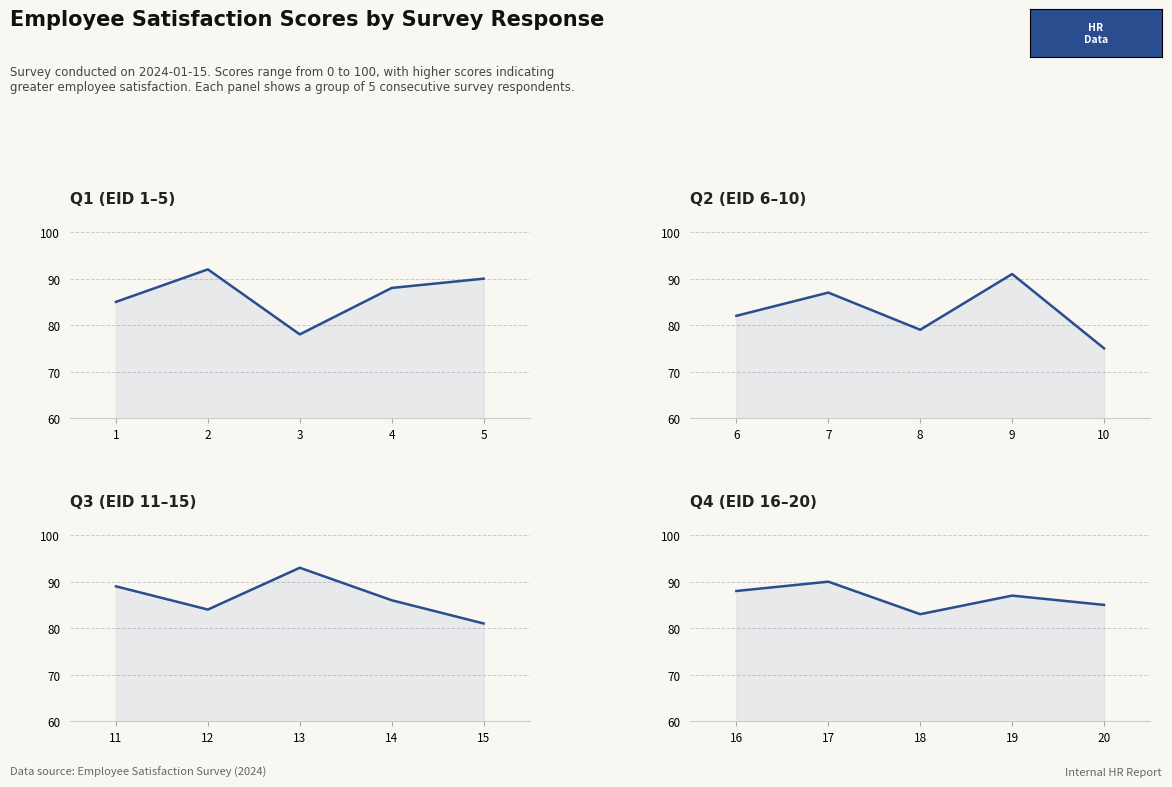

How many intersections are there between Q4 (EID 16–20) and Q1 (EID 1–5)?

3